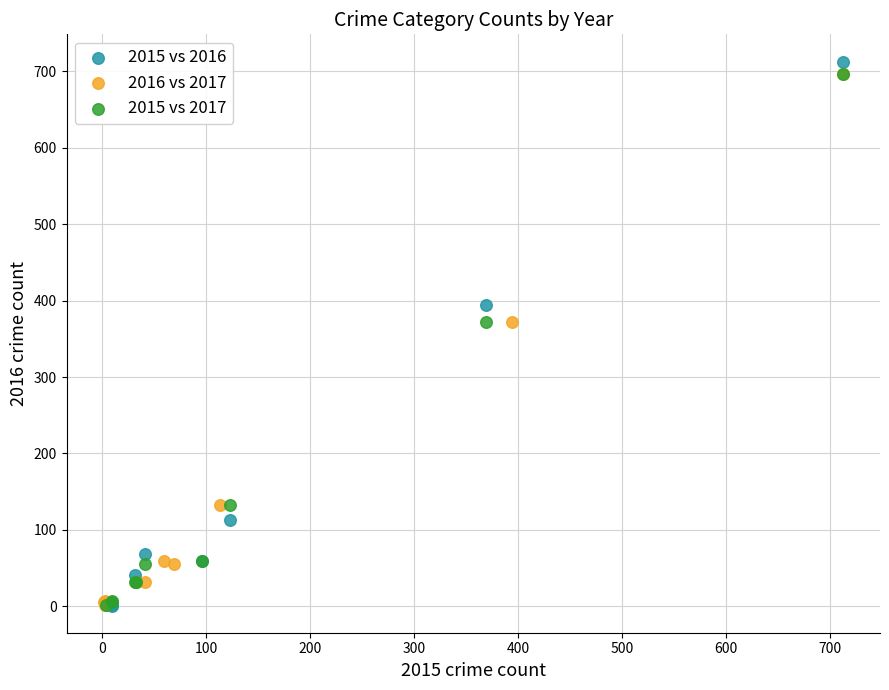

Which series has the largest Y range (max minus min)?

2015 vs 2016